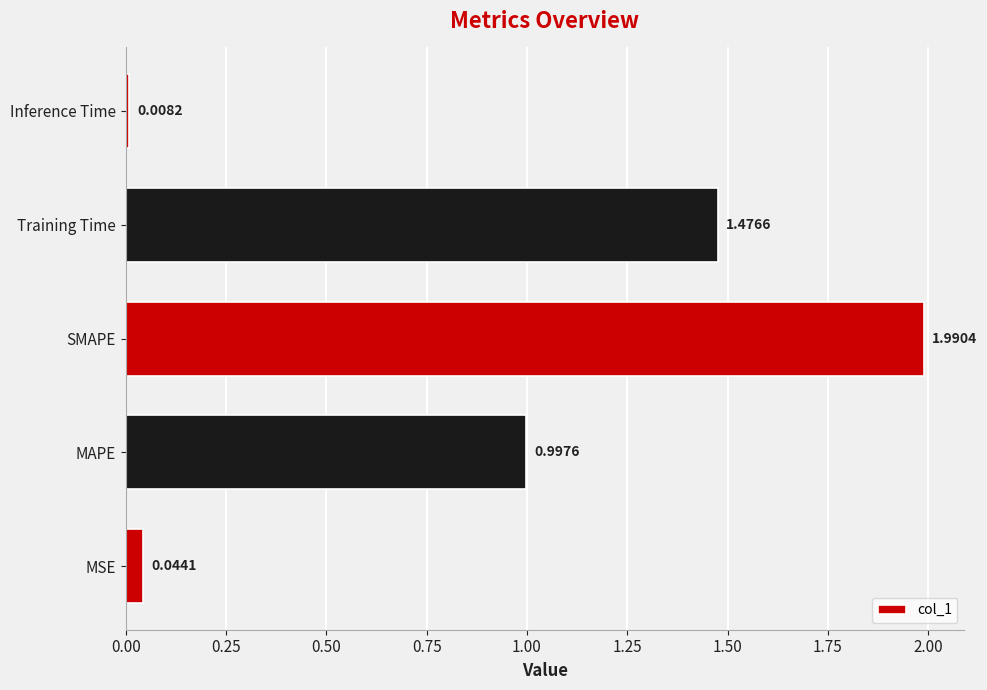

How many series are shown in this chart?

1